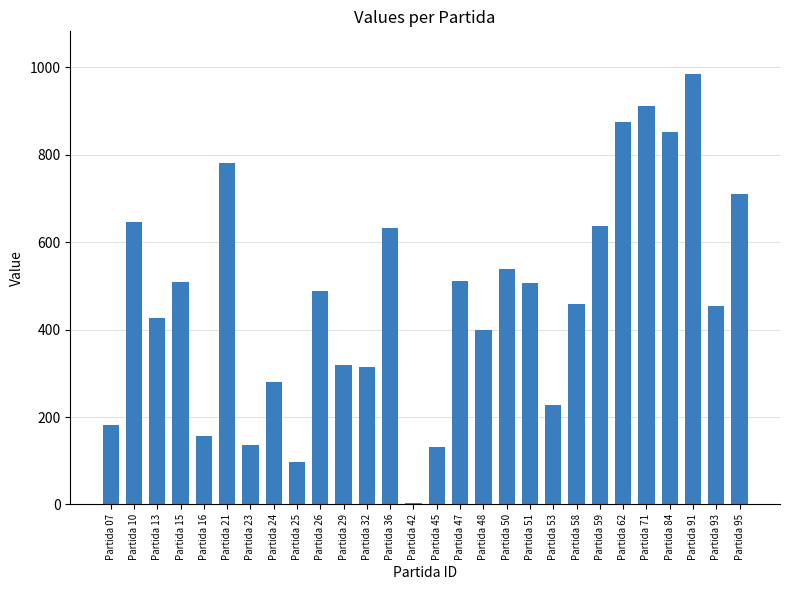

What is the greatest value displayed?

983.7